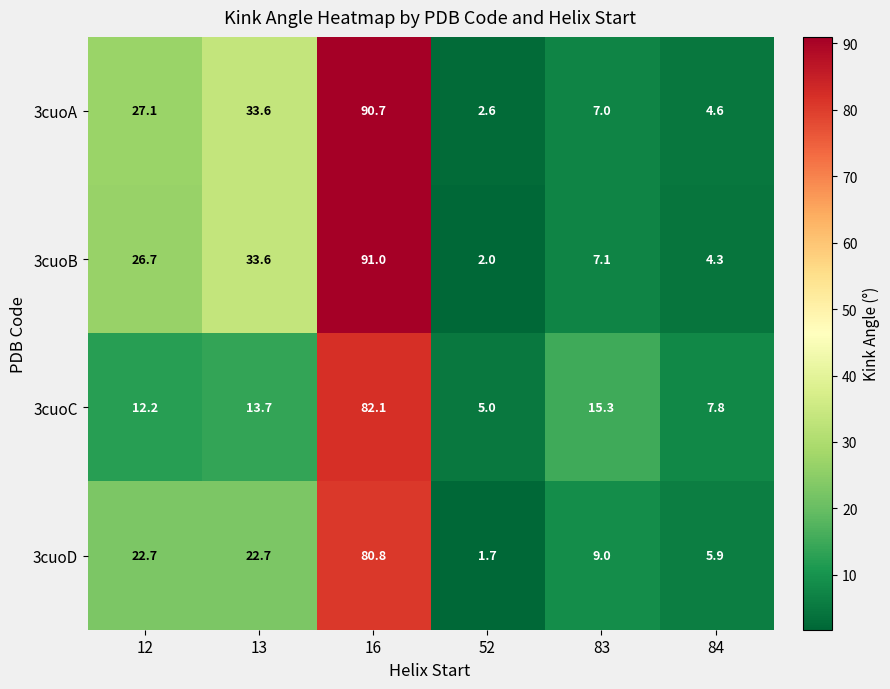

What is the maximum value shown in the chart?

91.0